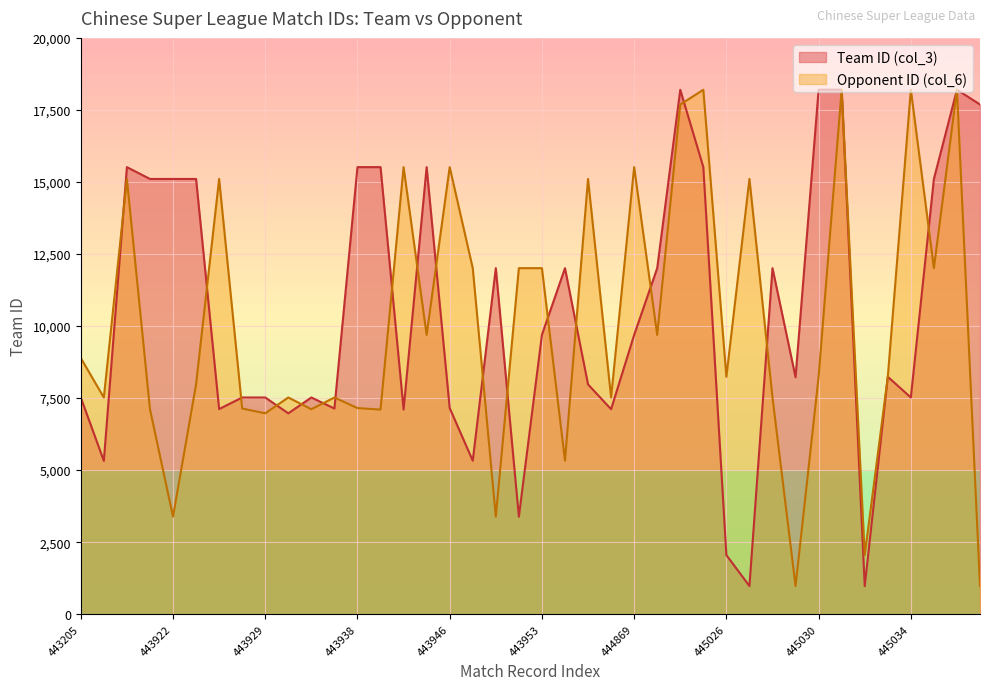

Reading left to right, what are all the values shown in this chart?

Team ID (col_3): 443205=7521	443334=5321	443336=15515	443918=15105	443922=15105	443924=15105	443925=7119	443928=7521	443929=7521	443931=6972	443934=7521	443936=7138	443938=15515	443940=15515	443941=7102	443944=15515	443946=7153	443947=5327	443950=12009	443952=3385	443953=9693	443955=12009	444862=7975	444864=7114	444869=9692	444873=12009	445024=18199	445025=15515	445026=2052	445027=979	445028=12009	445029=8225	445030=18202	445031=18203	445032=977	445033=8240	445034=7521	445035=15105	445036=18200	445037=17688
Opponent ID (col_6): 443205=8891	443334=7521	443336=15106	443918=7119	443922=3384	443924=7975	443925=15105	443928=7138	443929=6972	443931=7521	443934=7114	443936=7521	443938=7153	443940=7102	443941=15515	443944=9692	443946=15515	443947=12009	443950=3385	443952=12009	443953=12009	443955=5327	444862=15105	444864=7521	444869=15515	444873=9693	445024=17688	445025=18200	445026=8240	445027=15105	445028=7521	445029=977	445030=8239	445031=18204	445032=2052	445033=8225	445034=18202	445035=12009	445036=18203	445037=979